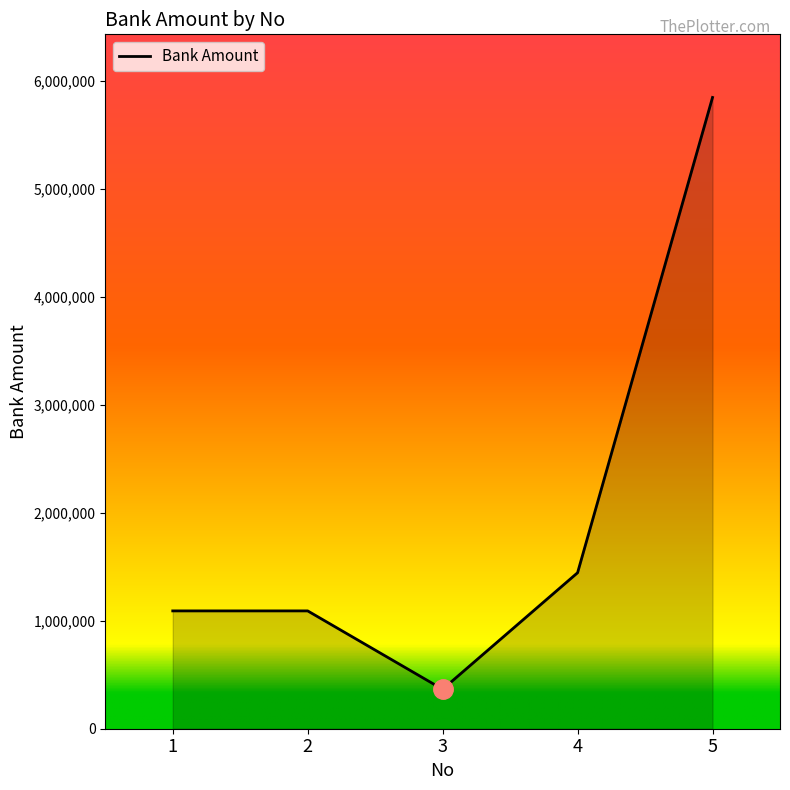

Between 3 and 5, which is larger?

5